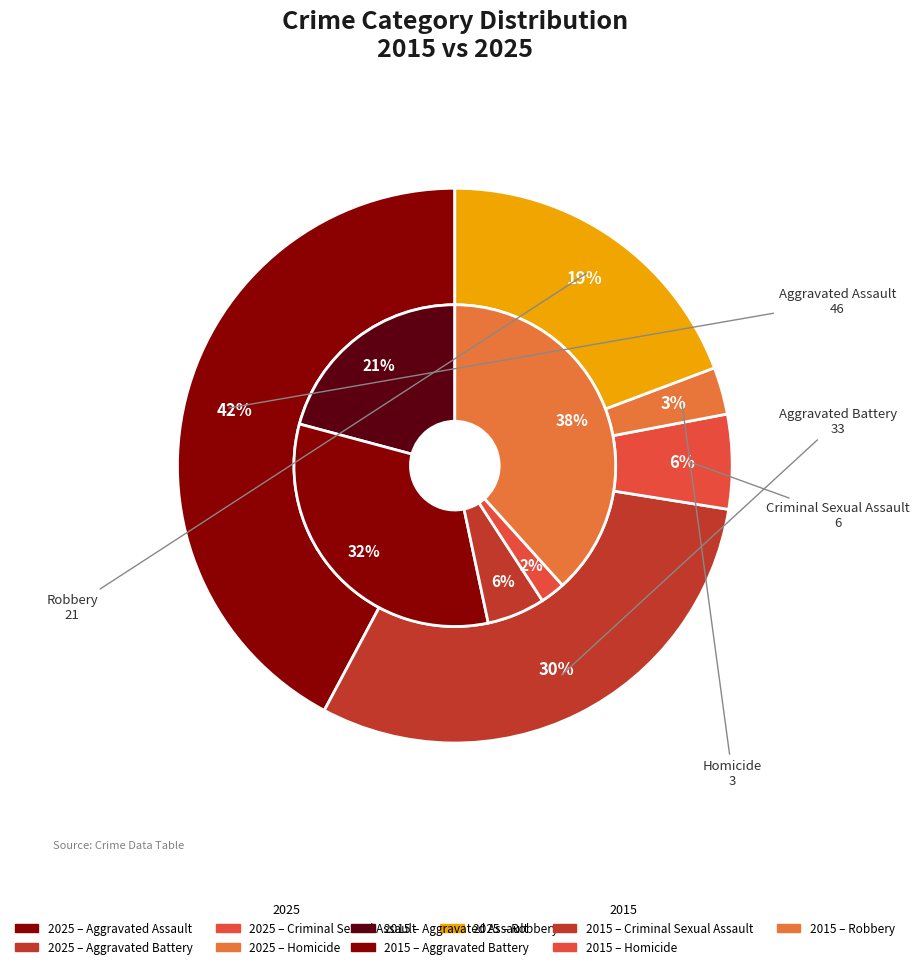

Rank the series by their maximum value, from lowest to highest.

values_2015, values_2025